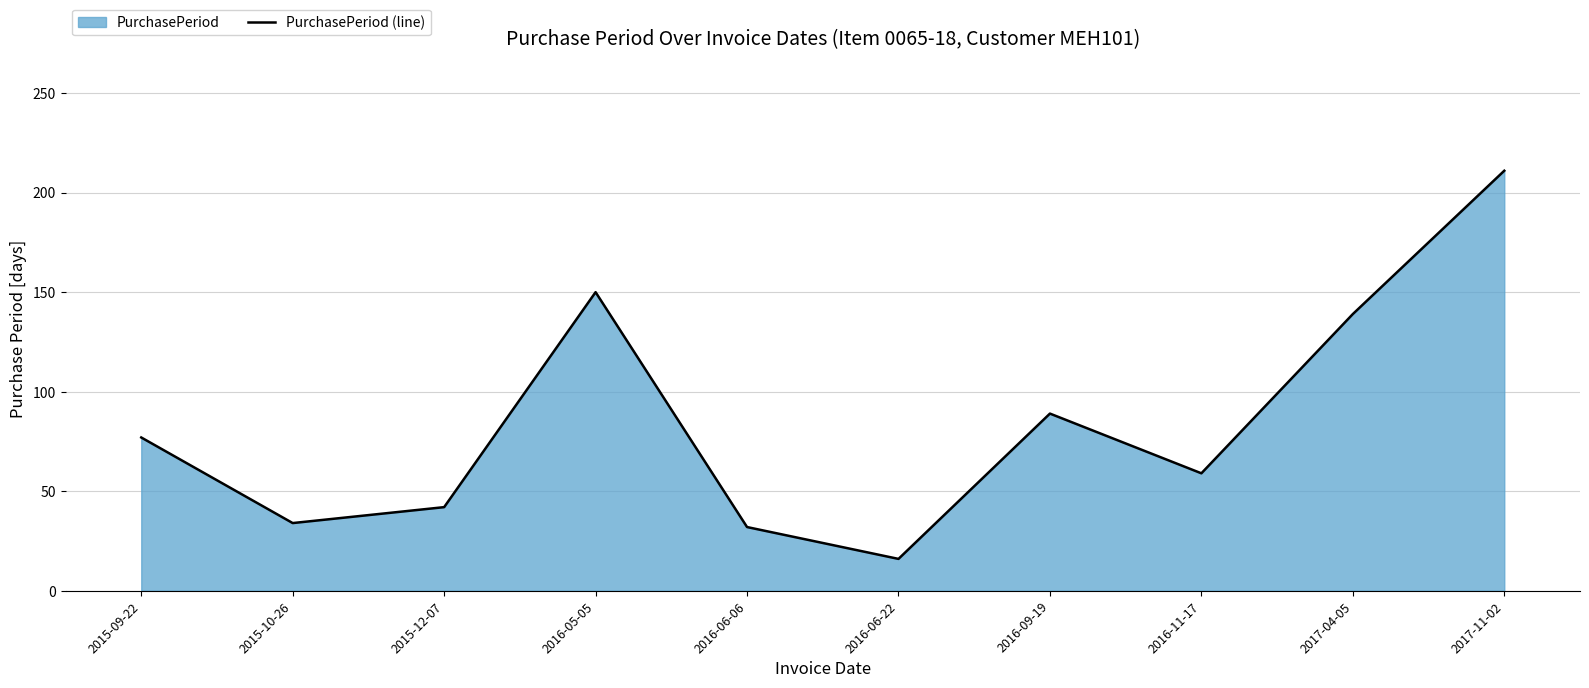

At which label does the data first exceed 77?

2016-05-05